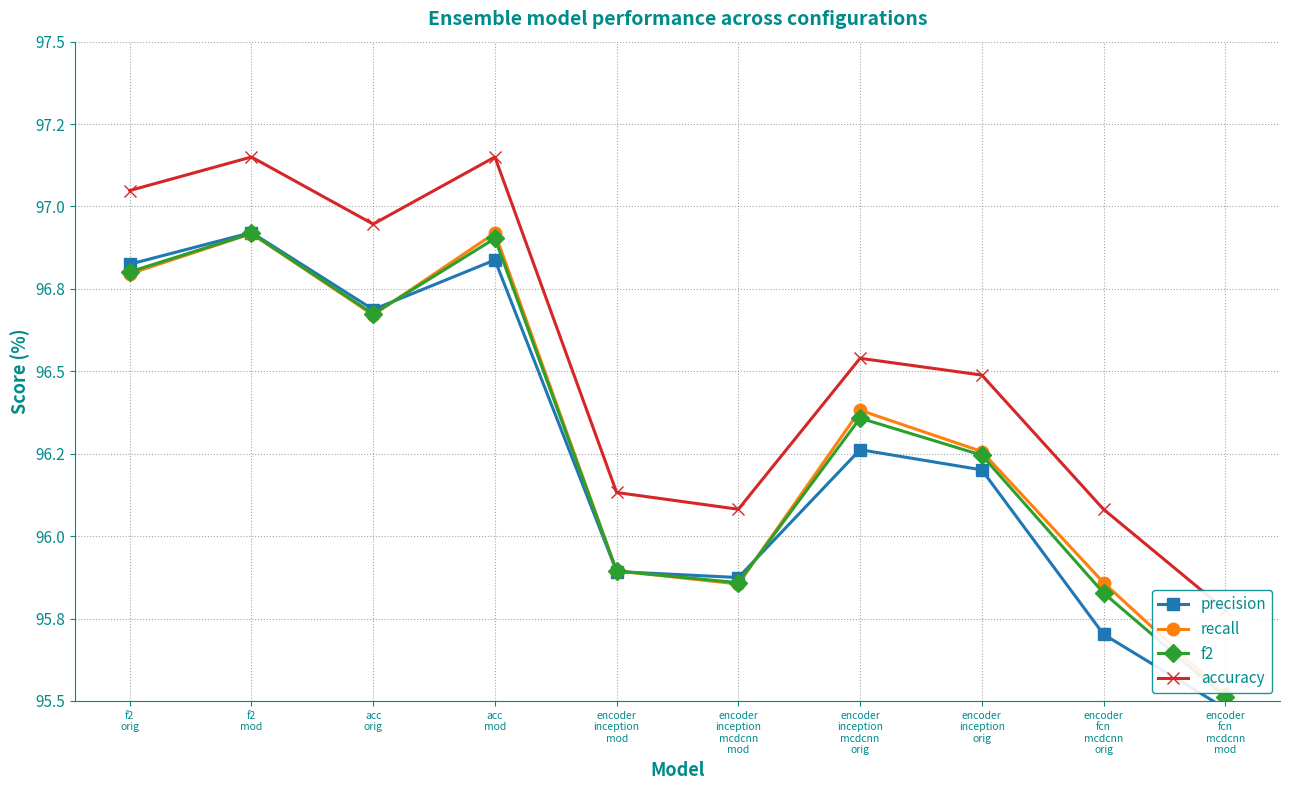

At which label does precision reach its minimum?

encoder
fcn
mcdcnn
mod